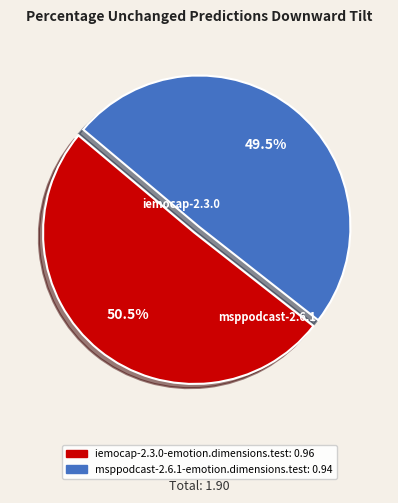

How much of the chart is everything except iemocap-2.3.0-emotion.dimensions.test?

49.5%